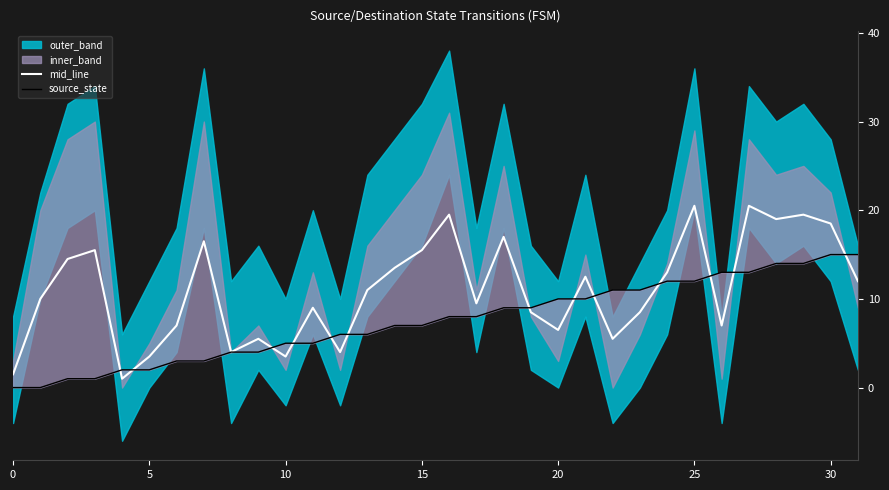

What is the difference between the source_state values at 15 and 30?

8.0